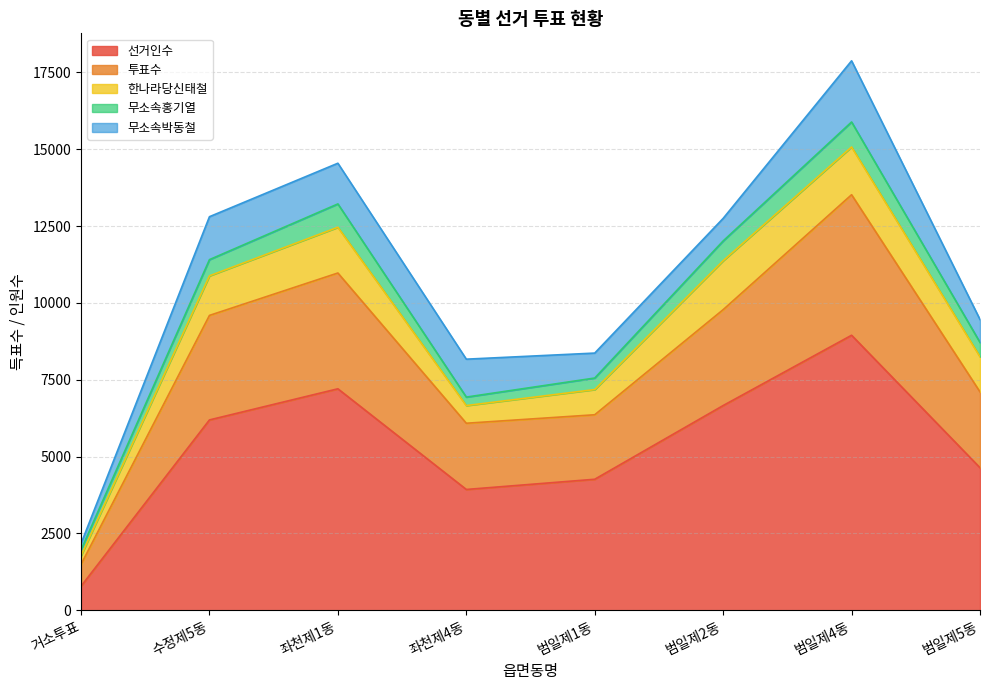

Does the chart have visible grid lines?

Yes